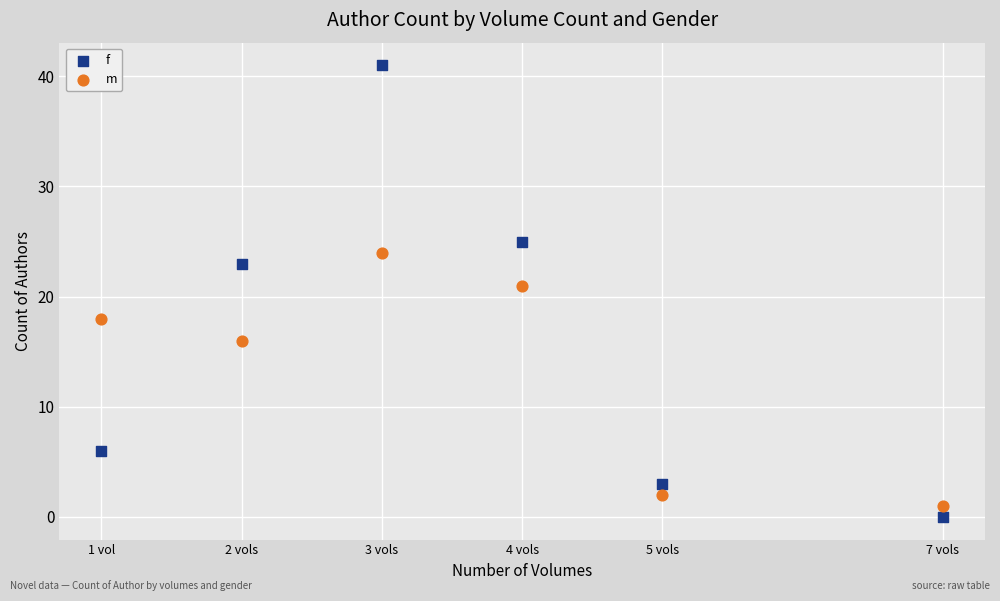

Which series reaches the minimum Y coordinate?

f